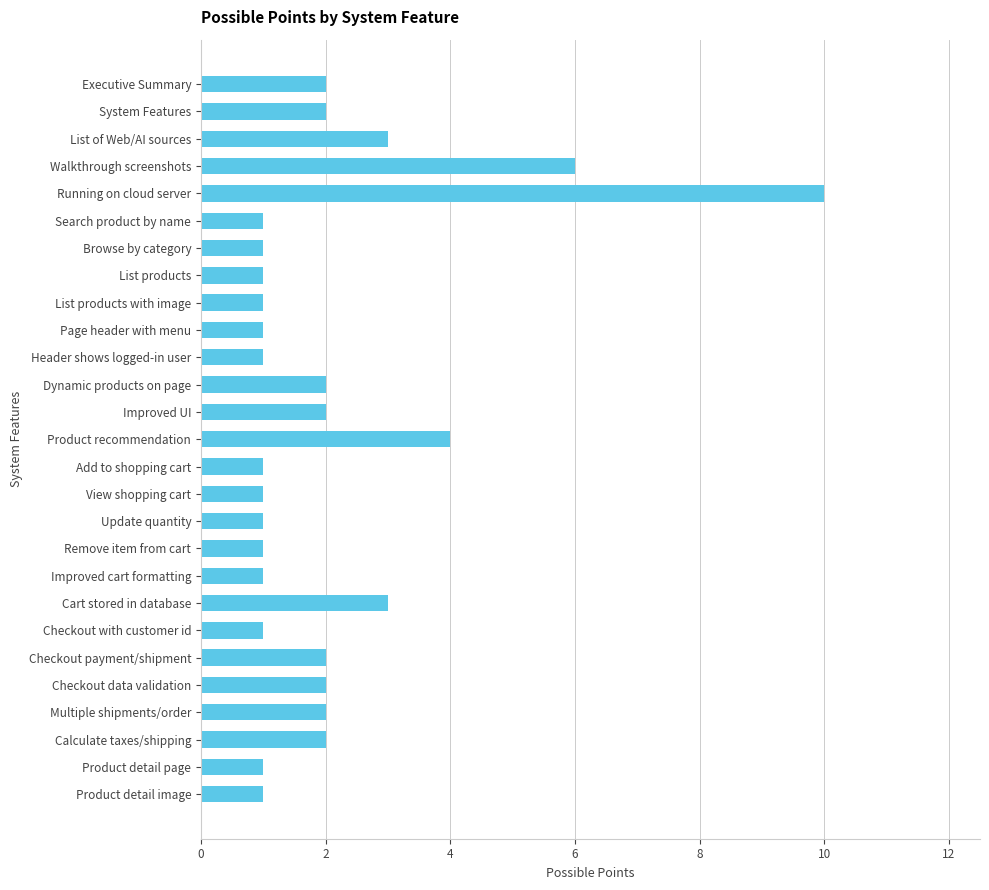

What is the average value?

2